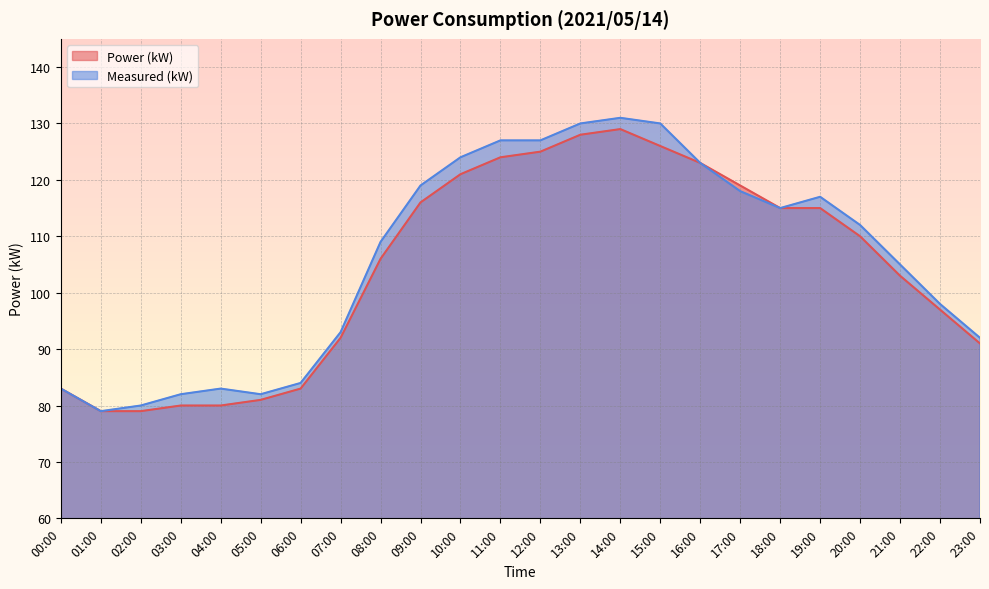

Reading left to right, extract all data points from this chart.

Power (kW): 00:00=83	01:00=79	02:00=79	03:00=80	04:00=80	05:00=81	06:00=83	07:00=92	08:00=106	09:00=116	10:00=121	11:00=124	12:00=125	13:00=128	14:00=129	15:00=126	16:00=123	17:00=119	18:00=115	19:00=115	20:00=110	21:00=103	22:00=97	23:00=91
Measured (kW): 00:00=83	01:00=79	02:00=80	03:00=82	04:00=83	05:00=82	06:00=84	07:00=93	08:00=109	09:00=119	10:00=124	11:00=127	12:00=127	13:00=130	14:00=131	15:00=130	16:00=123	17:00=118	18:00=115	19:00=117	20:00=112	21:00=105	22:00=98	23:00=92